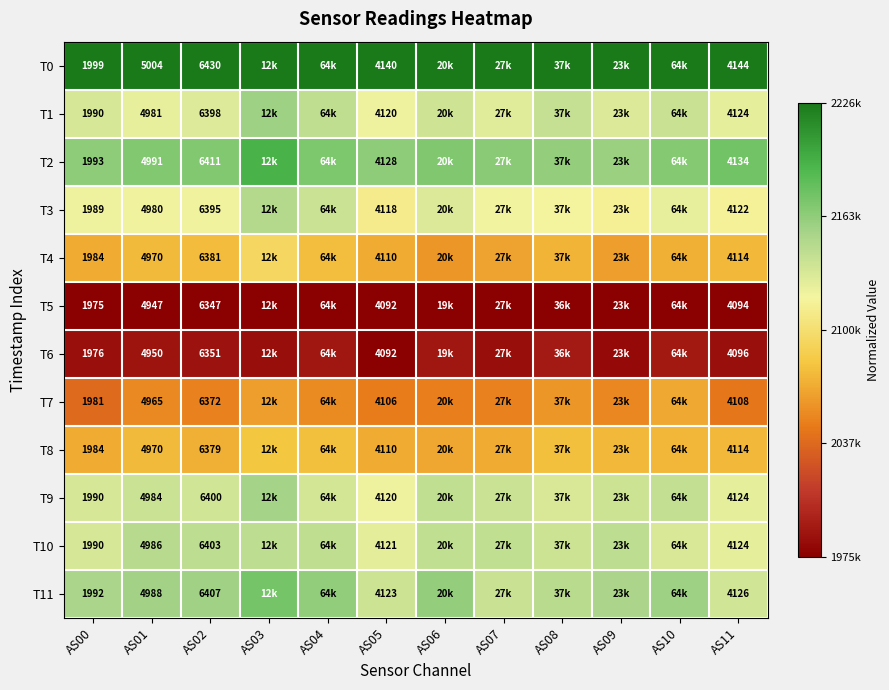

Is the value of T4 at AS02 greater than the value of T11 at AS00?

Yes